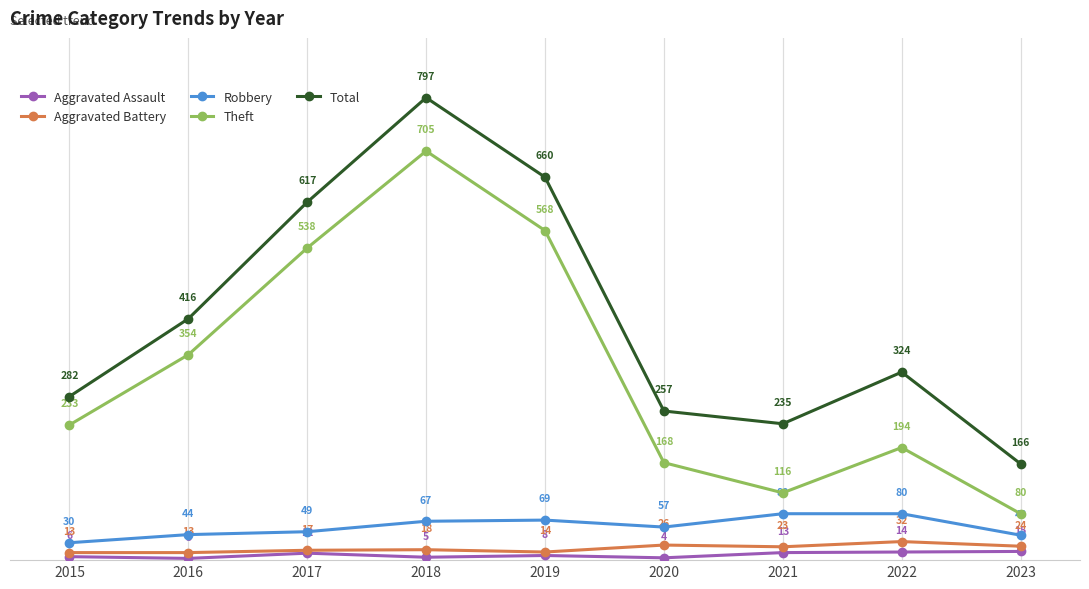

Where is the first local maximum for Theft?

2018